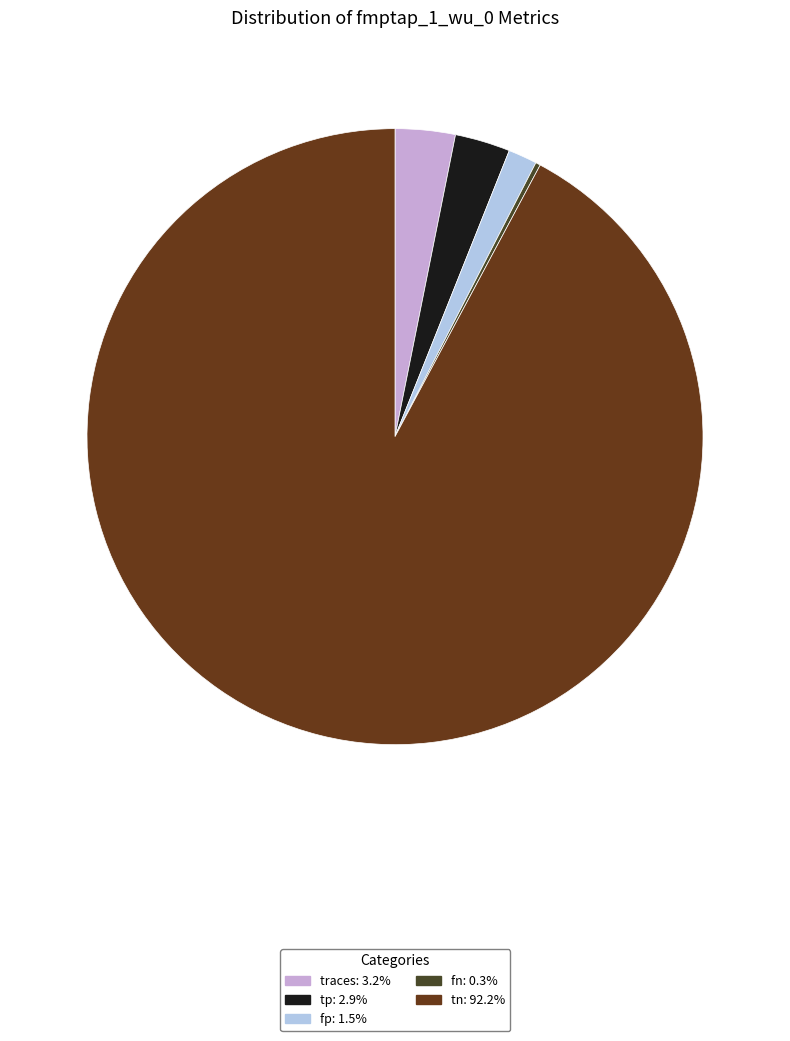

True or false: traces accounts for 3% of the total.

True